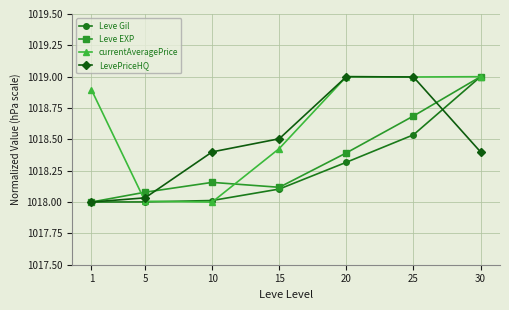

What is the value of the Leve EXP point at the 6th from the left?

1018.7